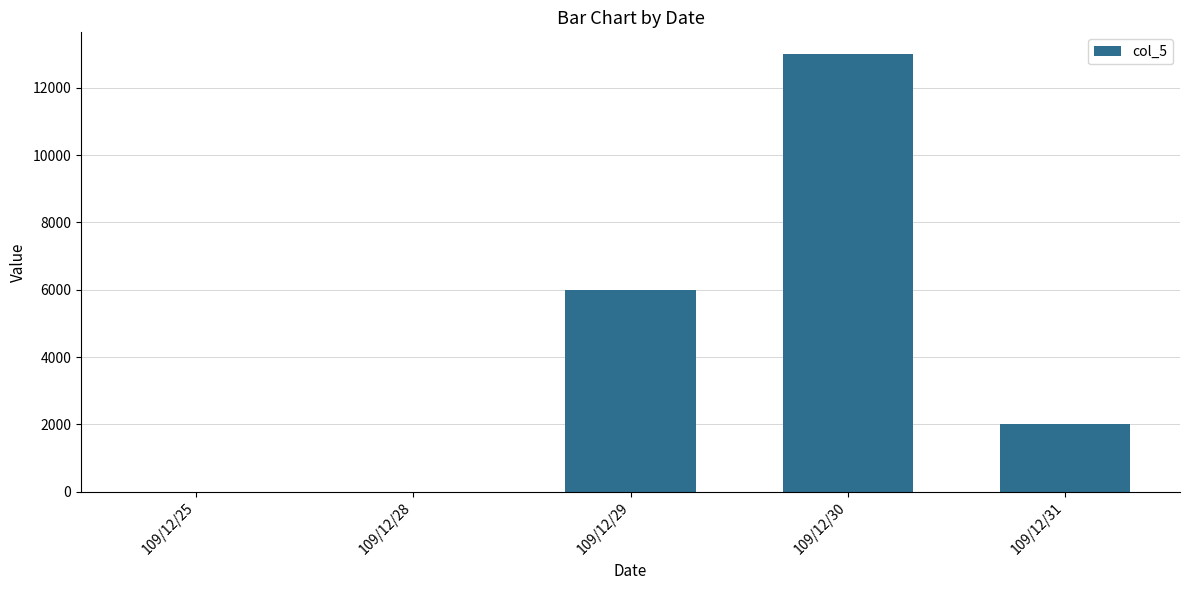

What is the greatest value displayed?

13000